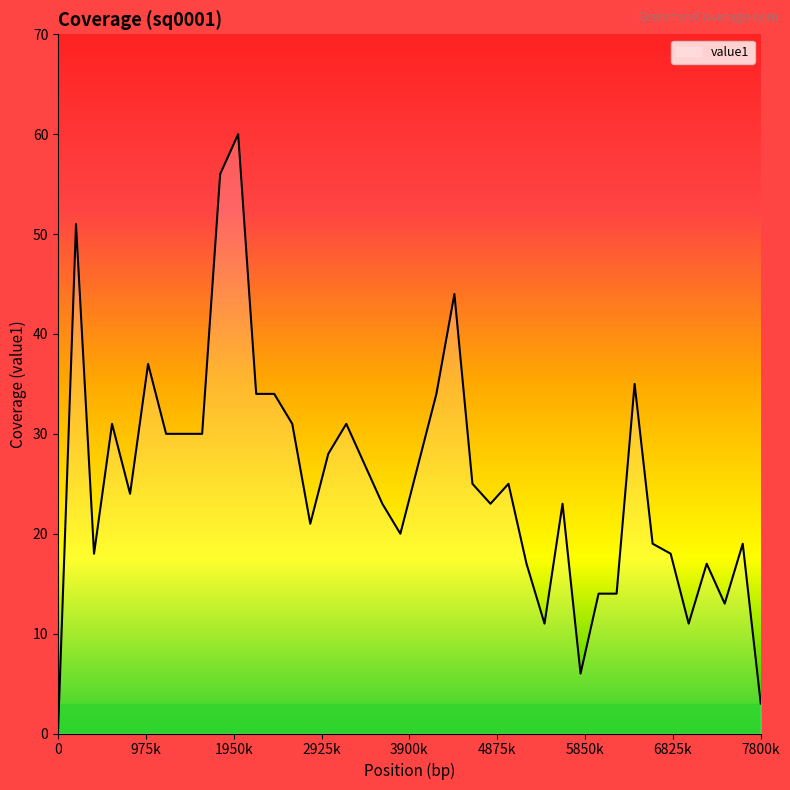

What is the maximum value shown in the chart?

60